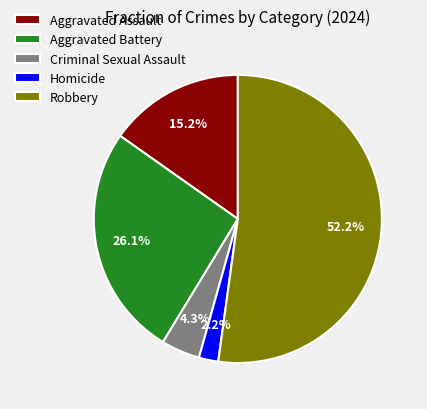

What is the ratio of the value at Homicide to the value at Aggravated Assault?

0.1